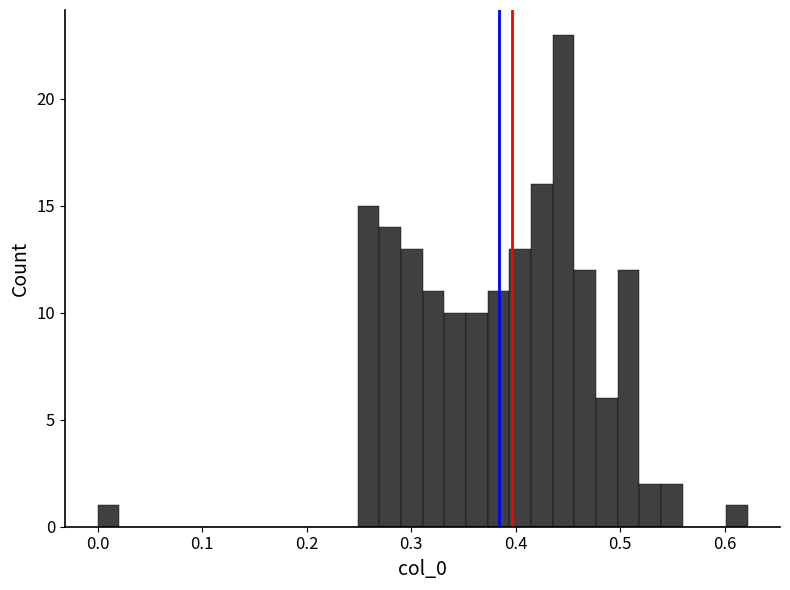

Around what value on the x-axis is the tallest bar? Give the approximate position of its centre, as read against the axis.

0.45